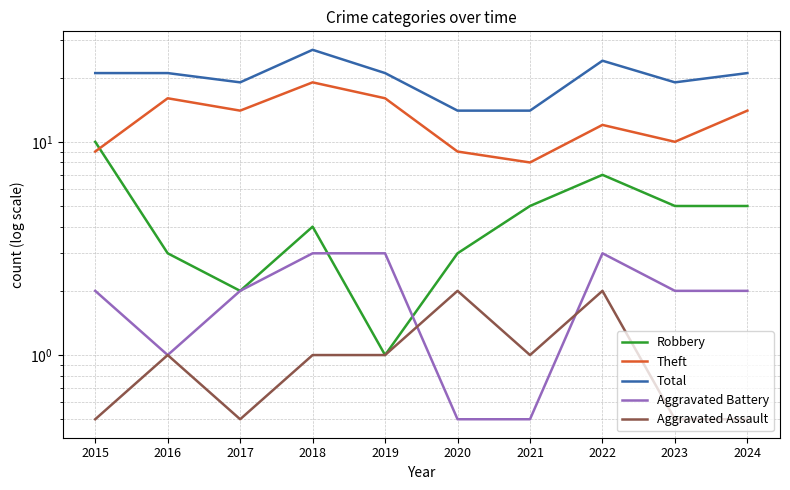

Which has a higher value, 2023 or 2017?

2023